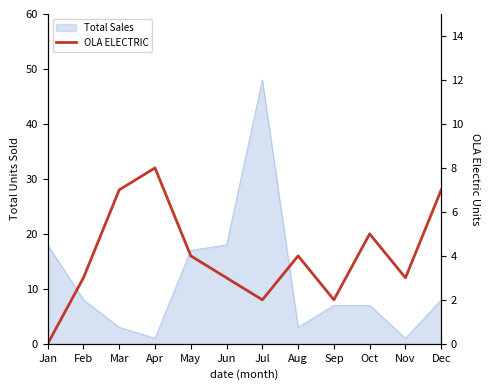

What value does the data have at Jun?

3